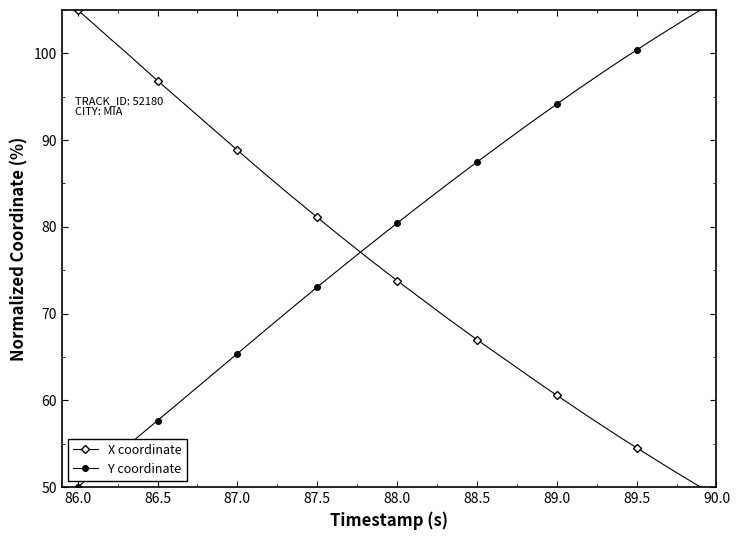

What is the maximum value shown in the chart?

105.0